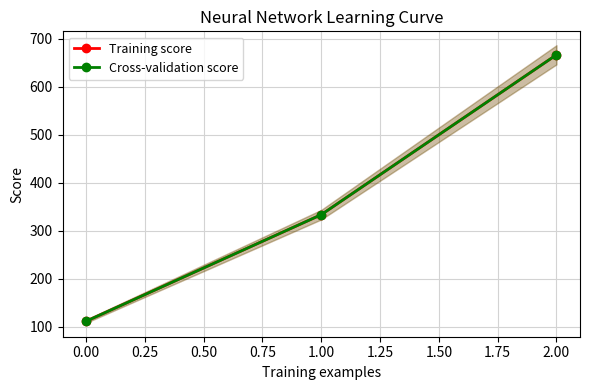

Between 0.00 and 2.00, which series saw the biggest shift?

Training score